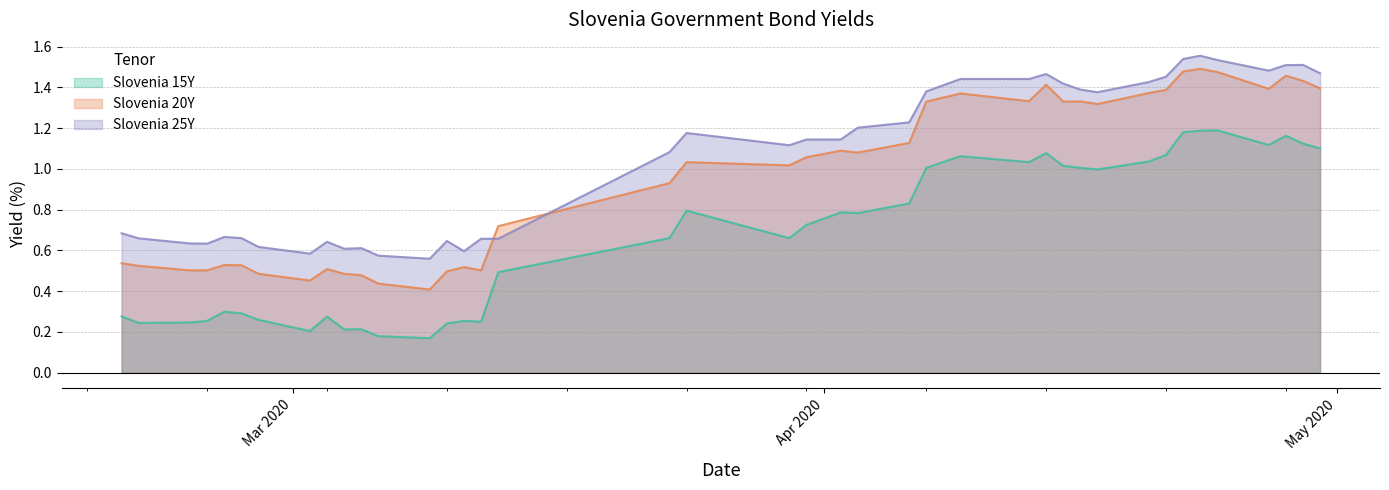

Rank the series by their average value, from highest to lowest.

Slovenia 25Y, Slovenia 20Y, Slovenia 15Y